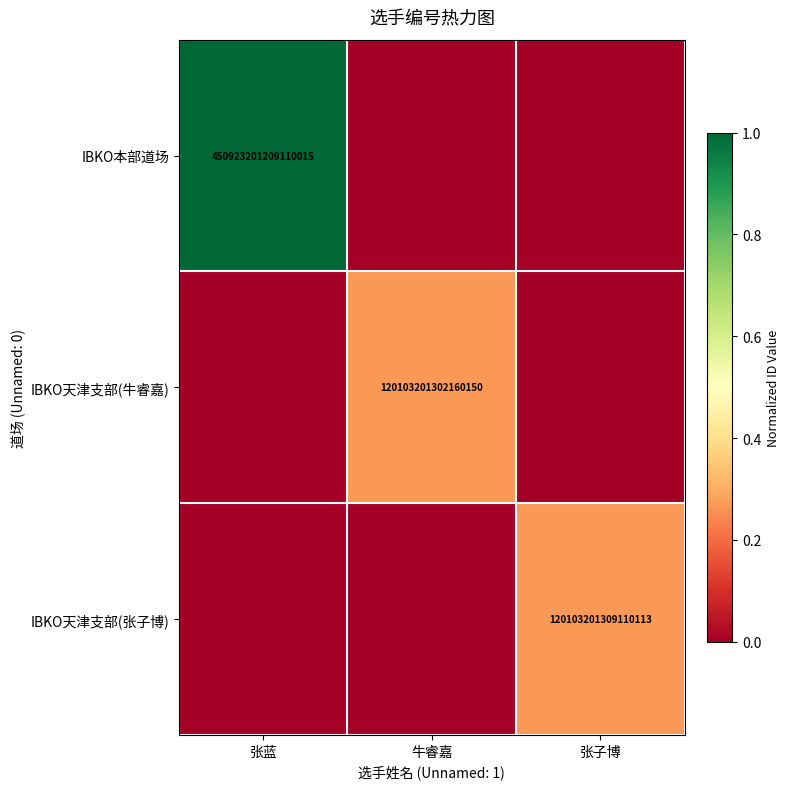

Is it true that IBKO天津支部(牛睿嘉) equals 185088432791485088 at 牛睿嘉?

False